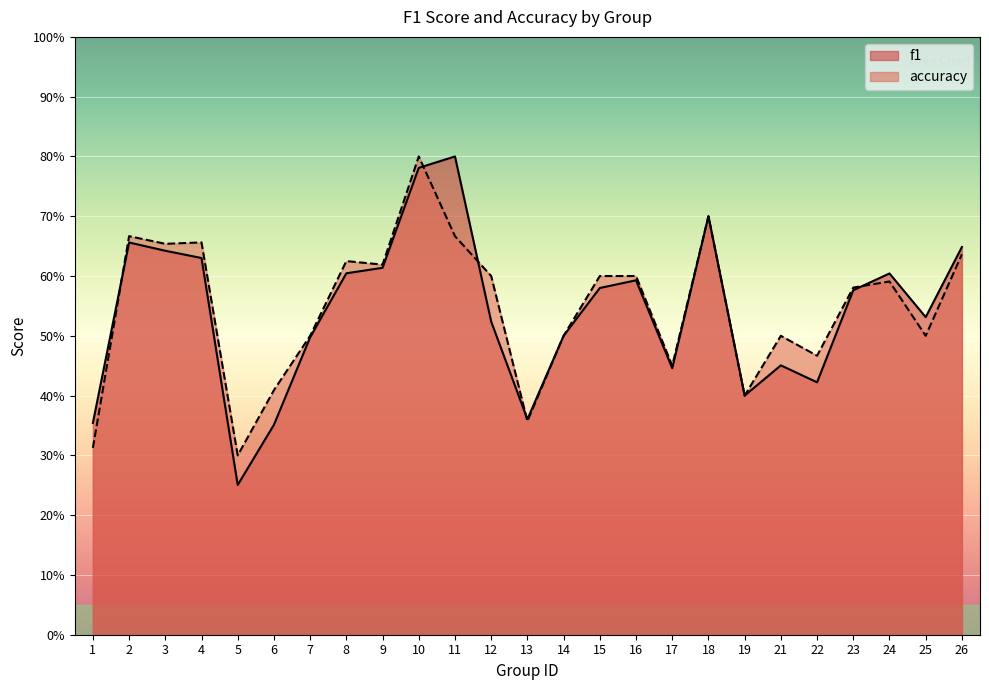

Which series has the widest spread of values?

f1